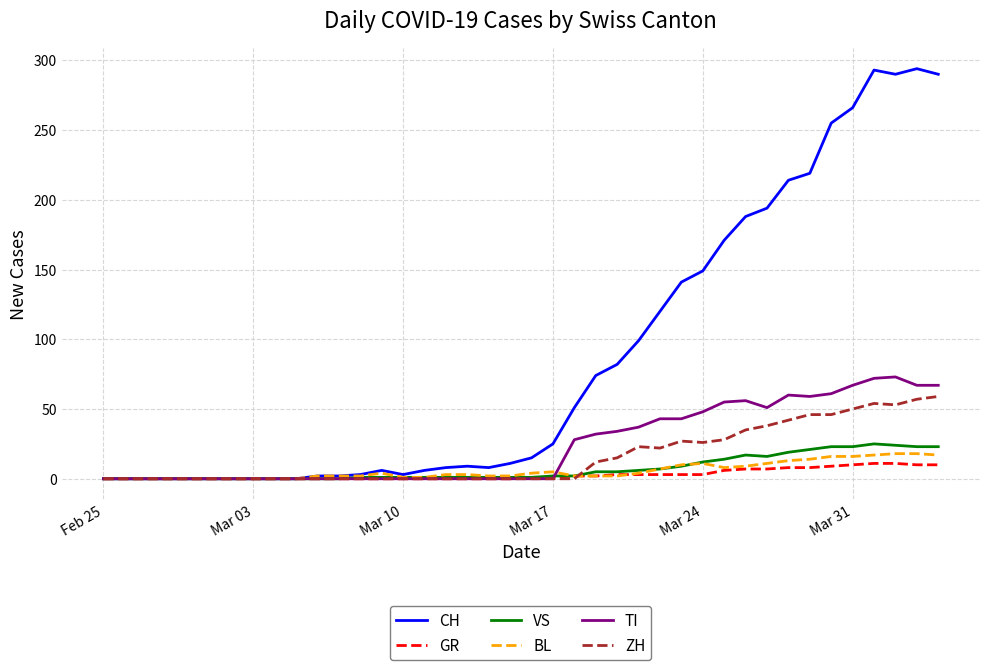

Which series has the widest spread of values?

CH